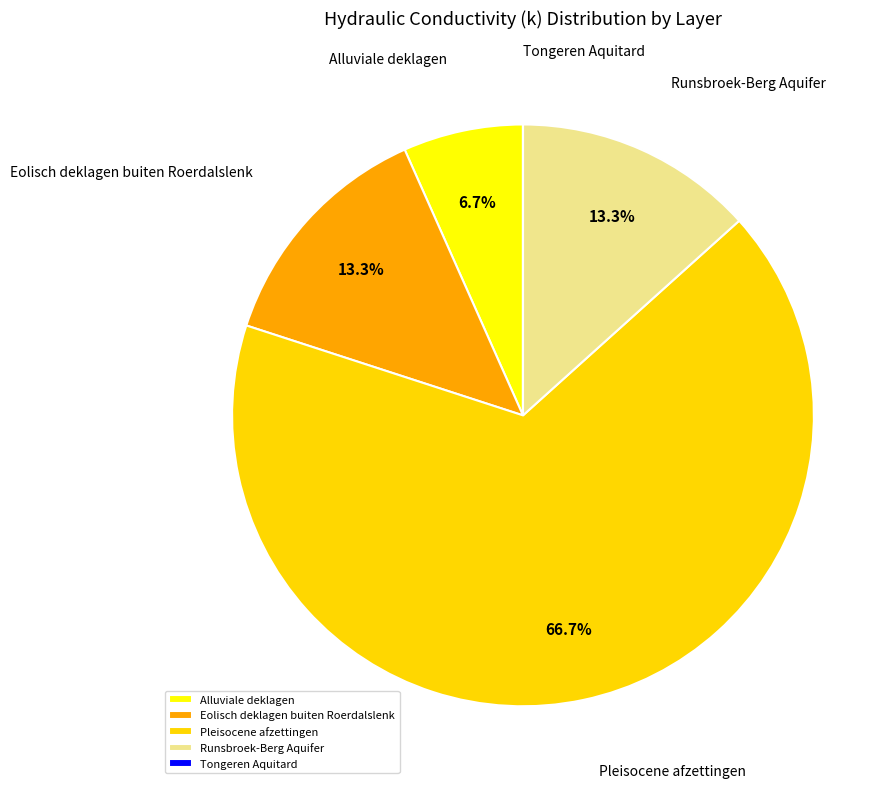

Do Pleisocene afzettingen and Alluviale deklagen together represent more than half of the pie?

Yes